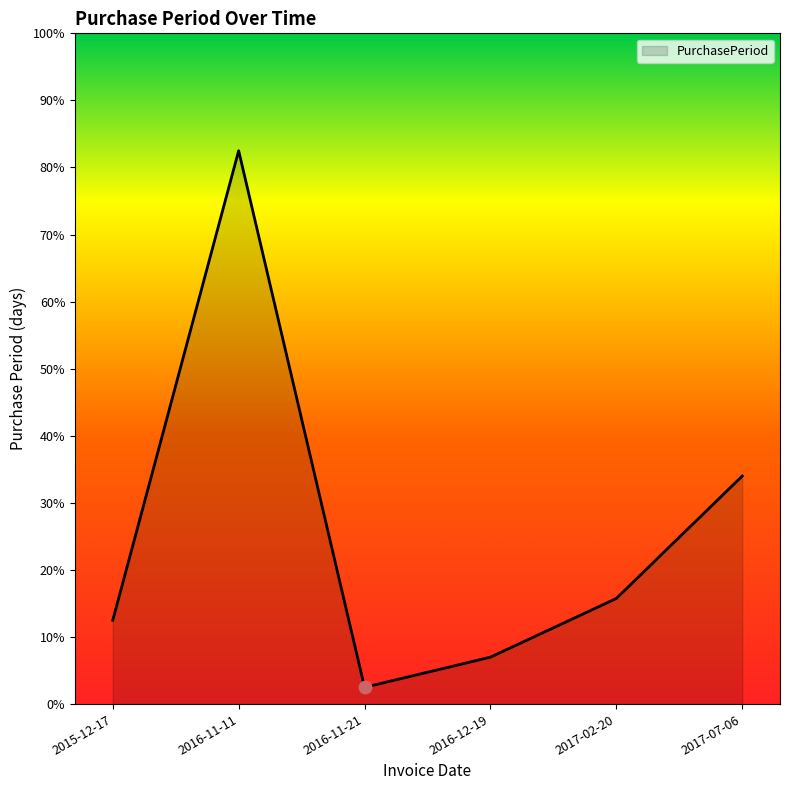

Between 2017-02-20 and 2016-11-11, which is larger?

2016-11-11